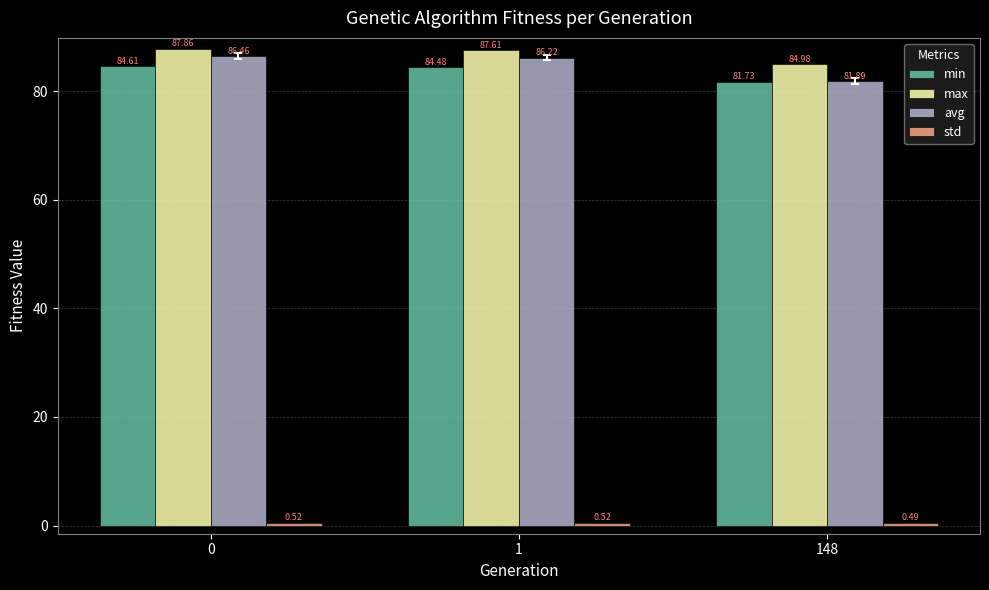

What is the spread (max minus min) of values at 1?

87.1